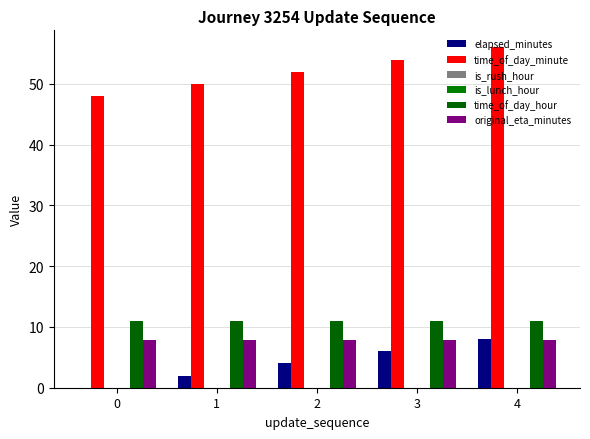

Are the bars grouped side by side (vs. stacked)?

Yes